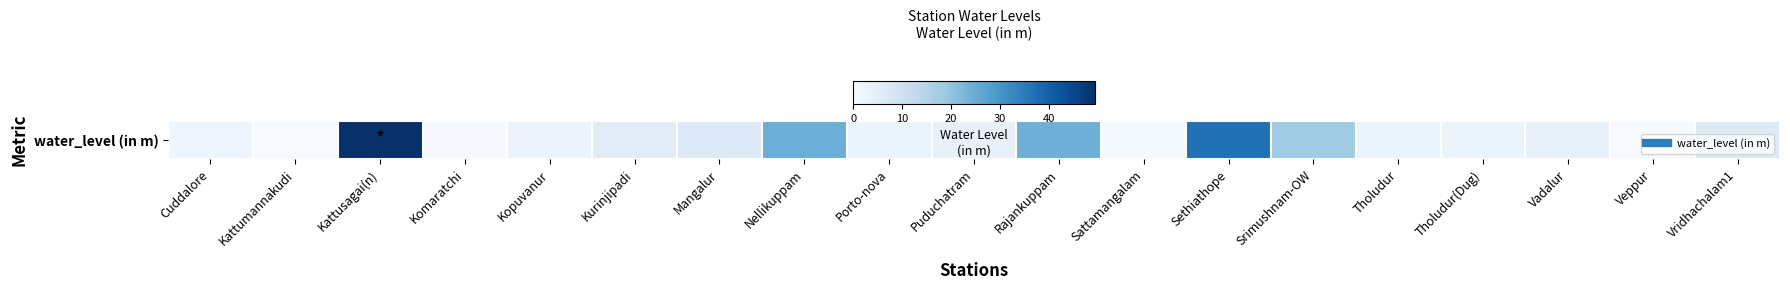

What is the change in value from Porto-nova to Veppur?

-2.4